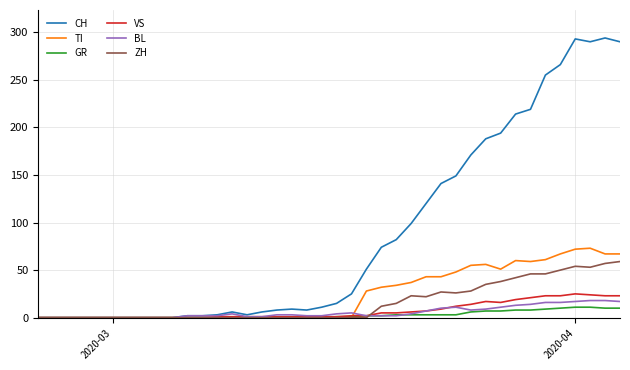

Count the number of data series in this chart.

6